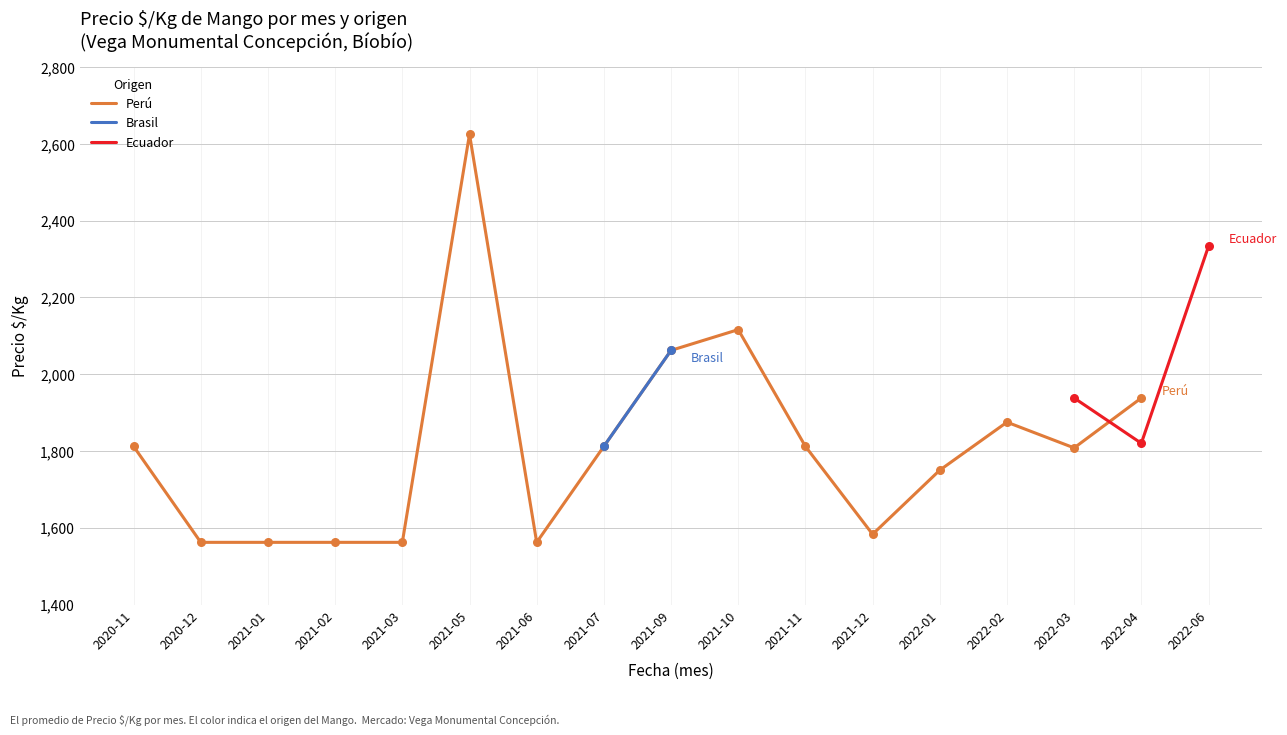

What are all the series names shown in the legend?

Perú, Brasil, Ecuador